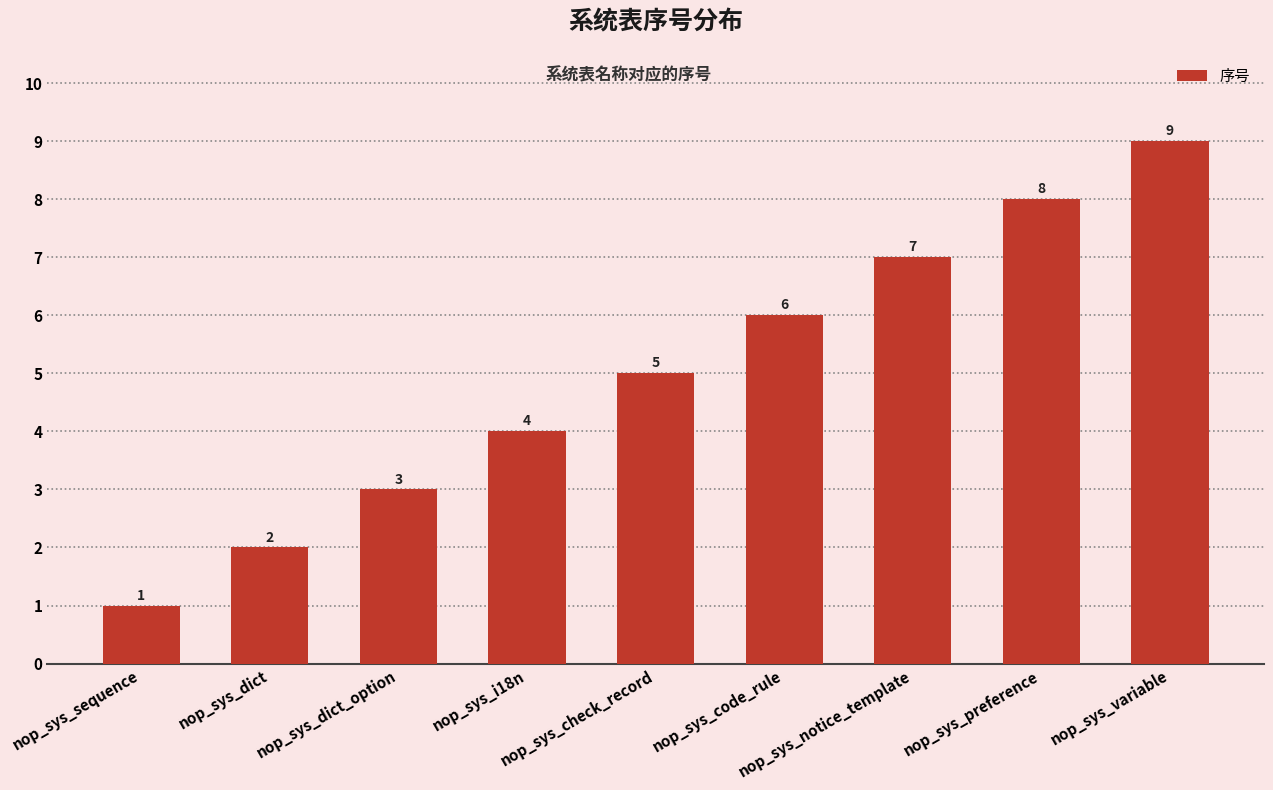

Approximately how many times larger is the value at nop_sys_code_rule compared to nop_sys_variable?

0.7